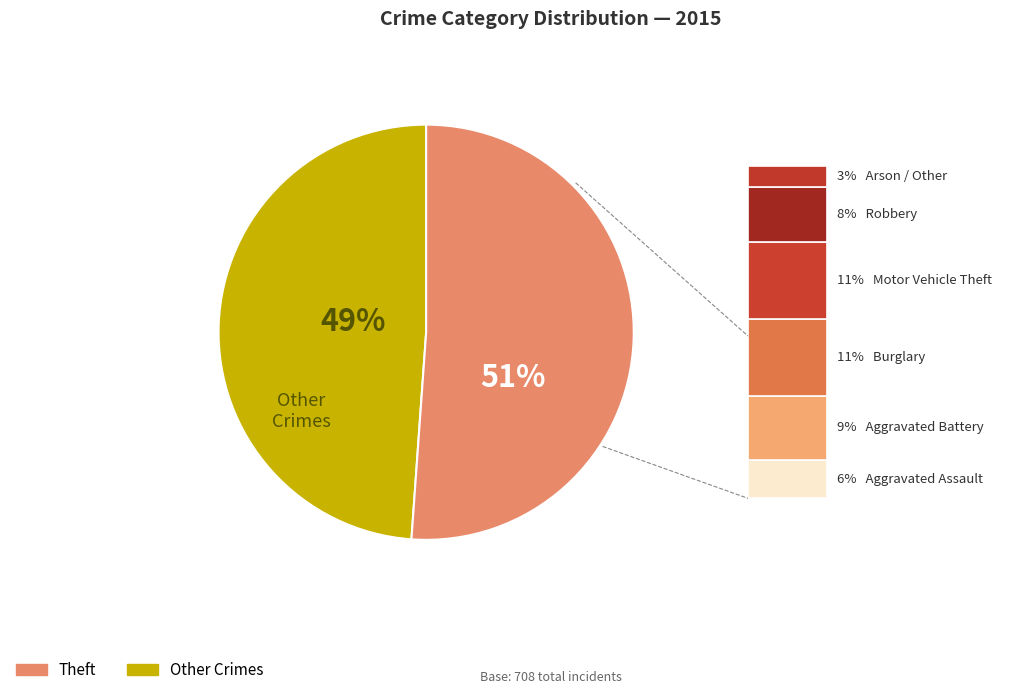

To the nearest percent, what is the difference between the largest and smallest slice percentages?

2%